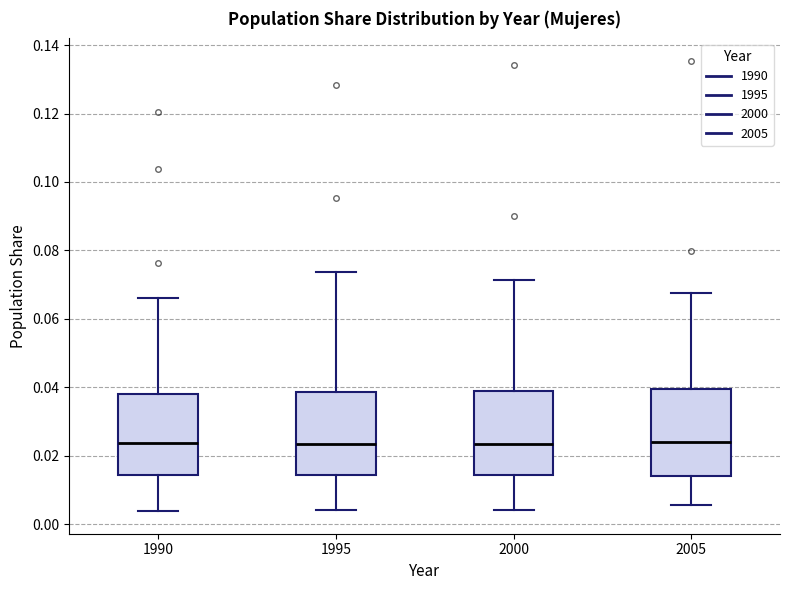

Where is the upper edge of the box at x = 2000 on the y-axis? The values are not printed on the chart, so give them approximately, as read against the axis.

0.038